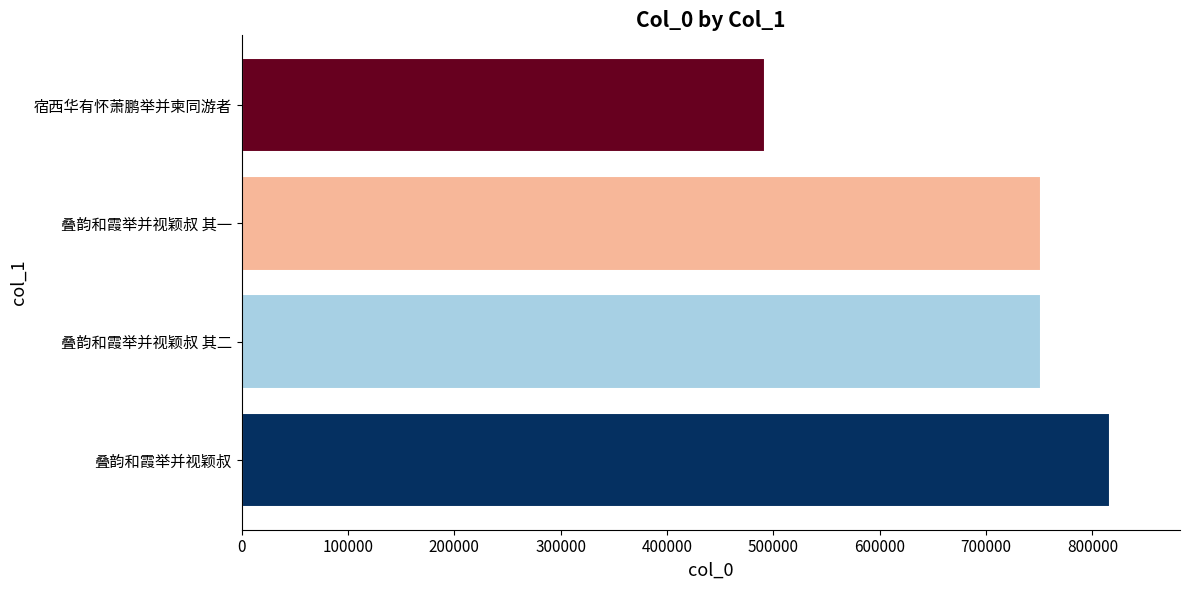

What is the ratio of the value at 叠韵和霞举并视颖叔 to the value at 叠韵和霞举并视颖叔 其二?

1.1